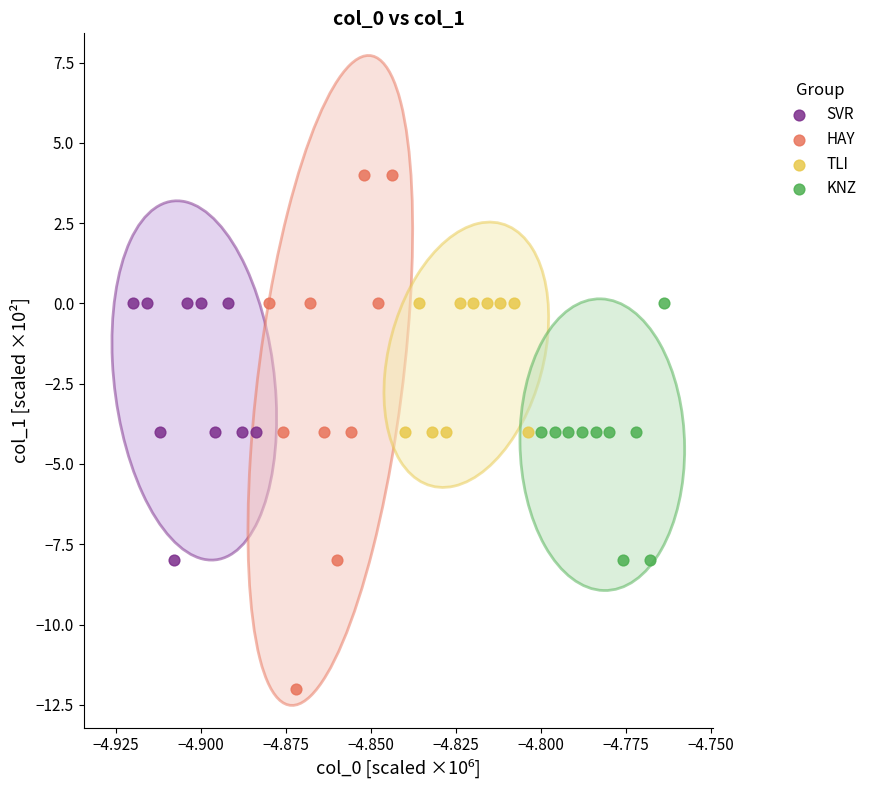

Which series contains the lowest Y value?

HAY